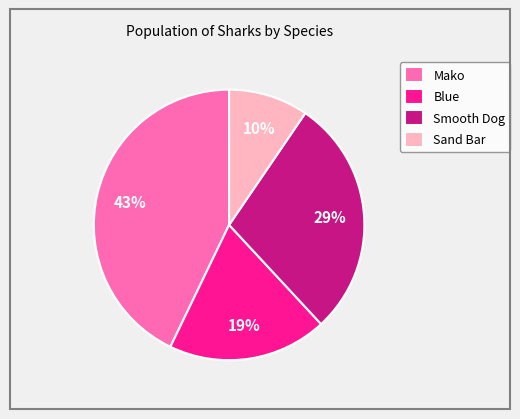

Is Smooth Dog the majority of the pie?

No